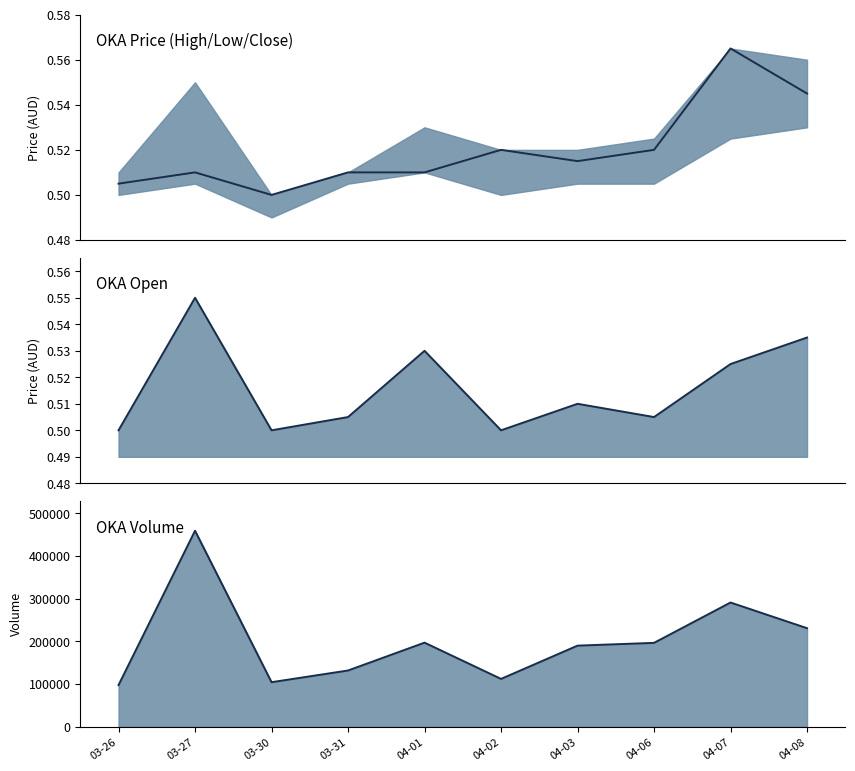

The value of vol line at 04-03 is 119839.2. True or false?

False